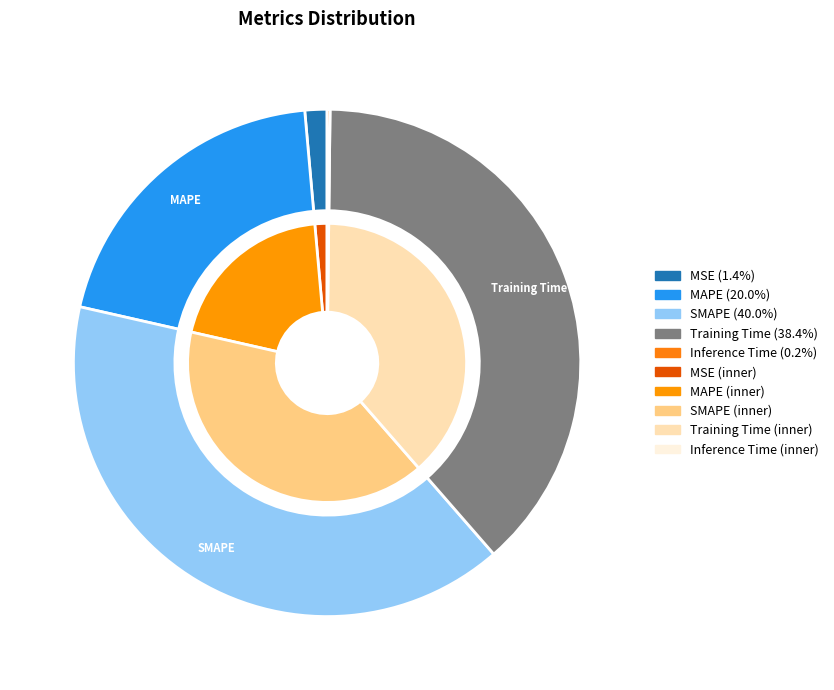

What is the ratio of the value at MAPE to the value at SMAPE?

0.5